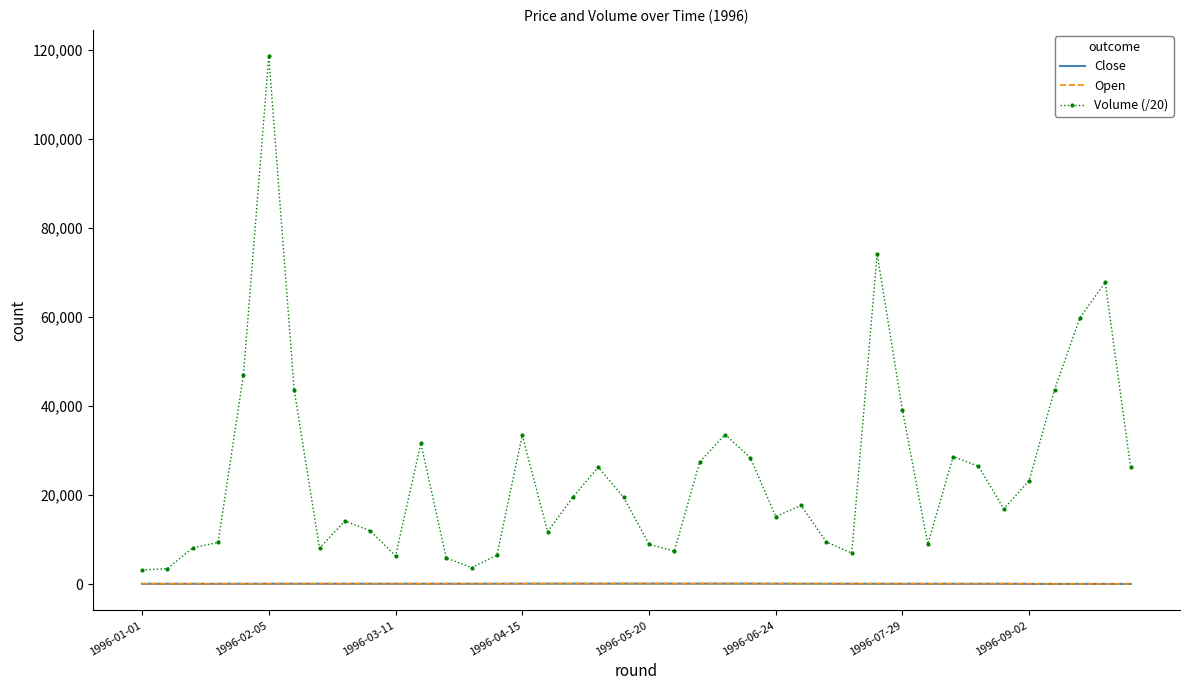

True or false: Open and Volume (/20) cross at least once.

False